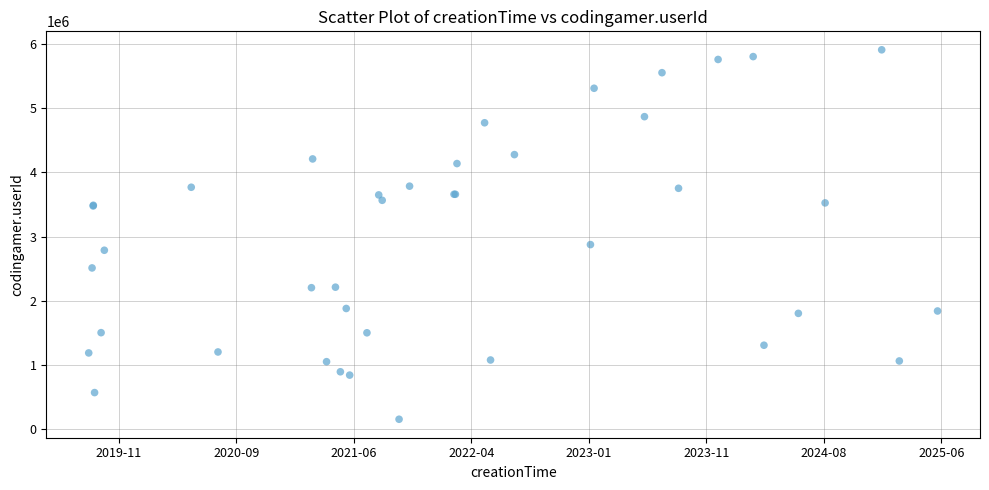

What Y value in the scatter plot is closest to 3030793?

2874091